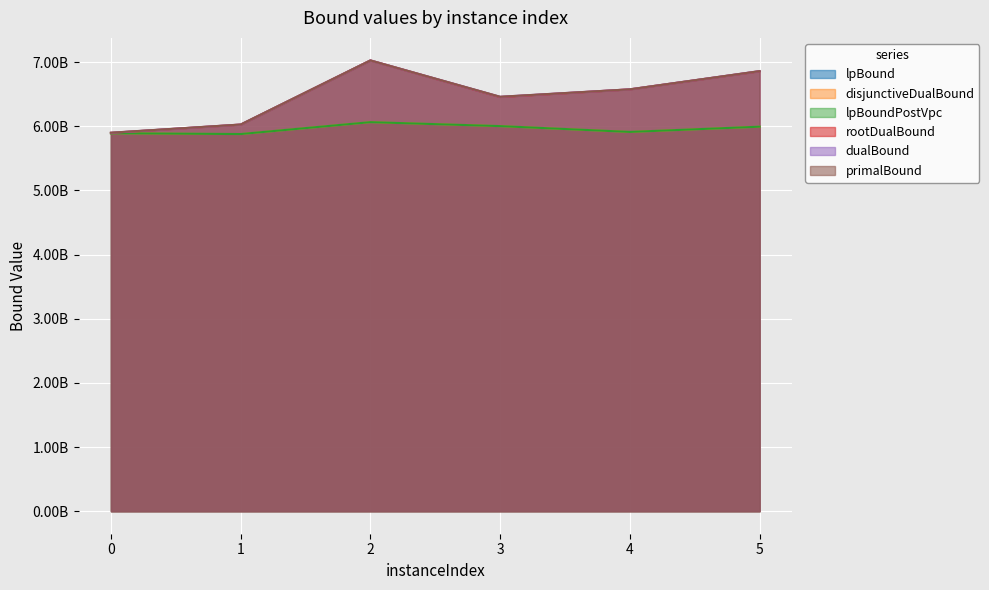

At which label does primalBound first exceed 6577020694?

2